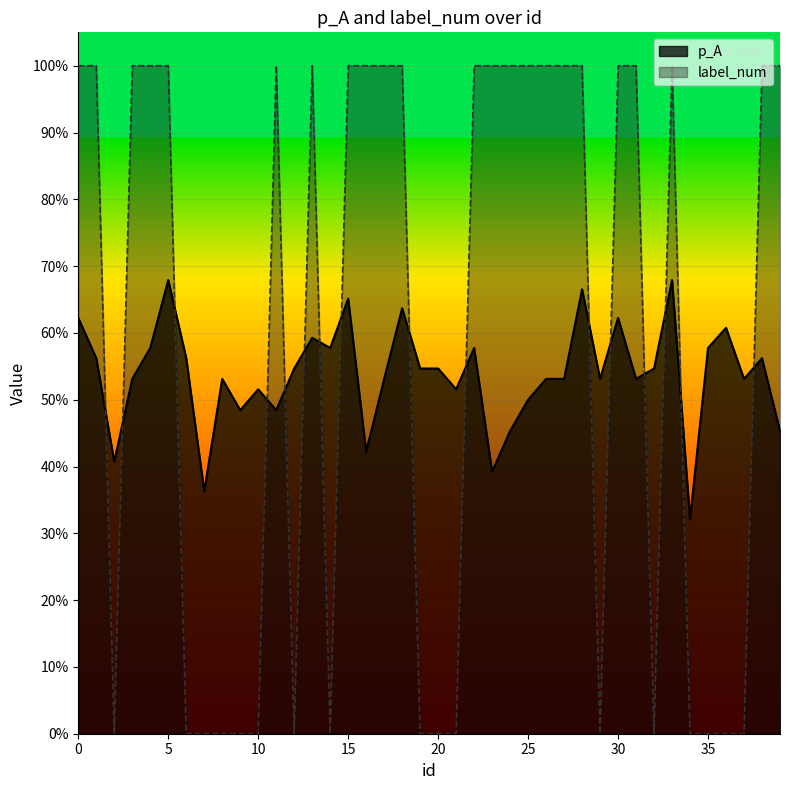

At which category is the sum across all series the highest?

5